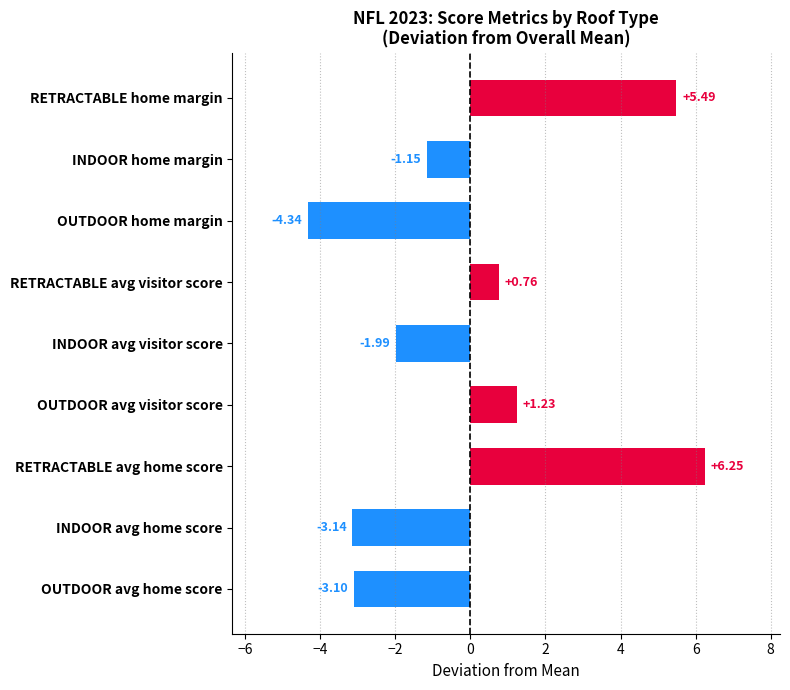

At which category does the chart reach its minimum across all series?

OUTDOOR home margin